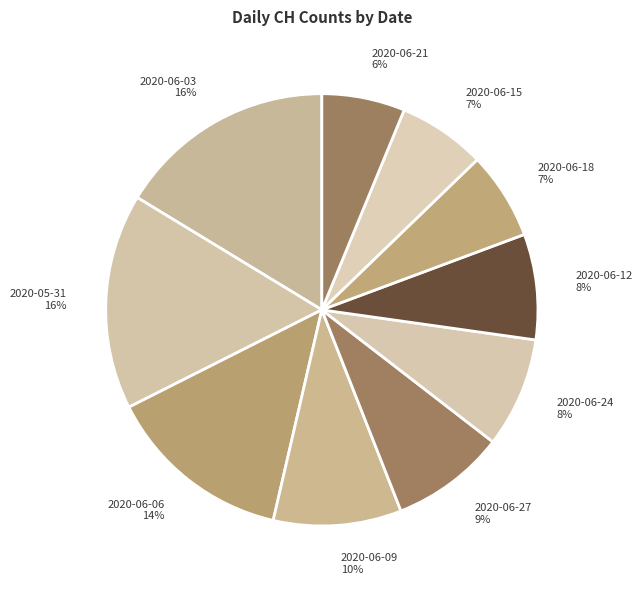

Count the number of slices in the pie.

10